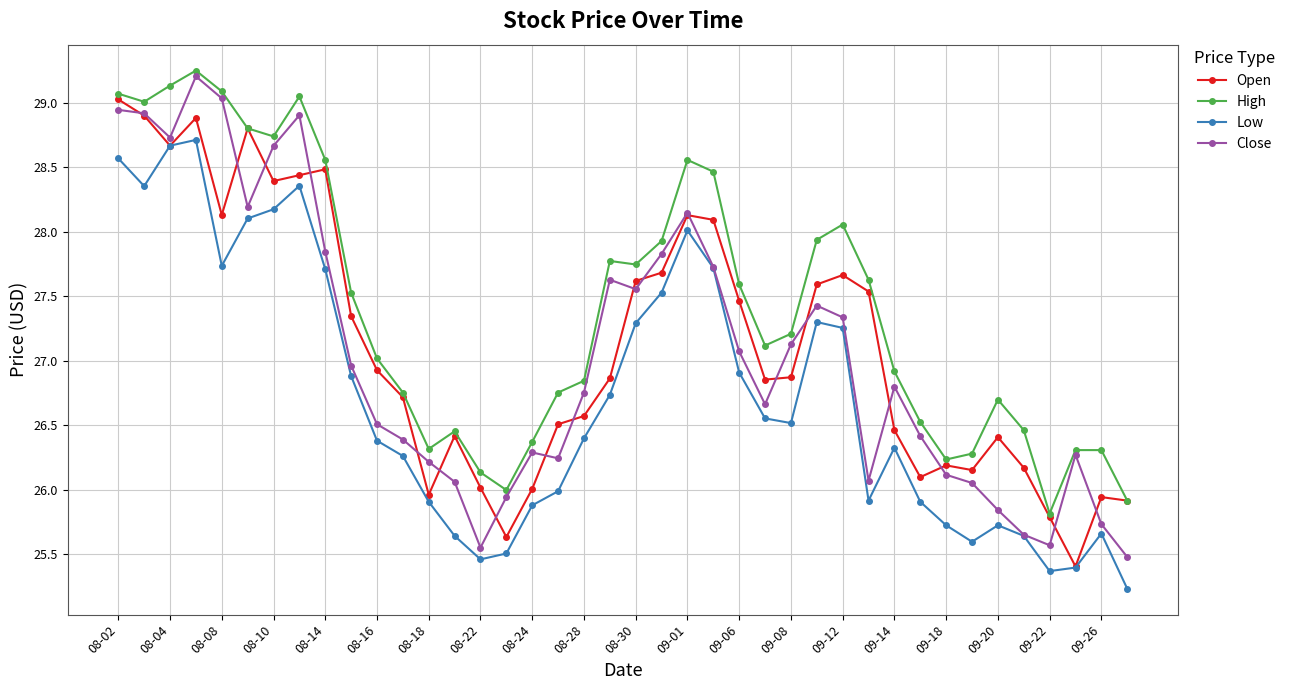

Which series has the largest total across all categories?

High